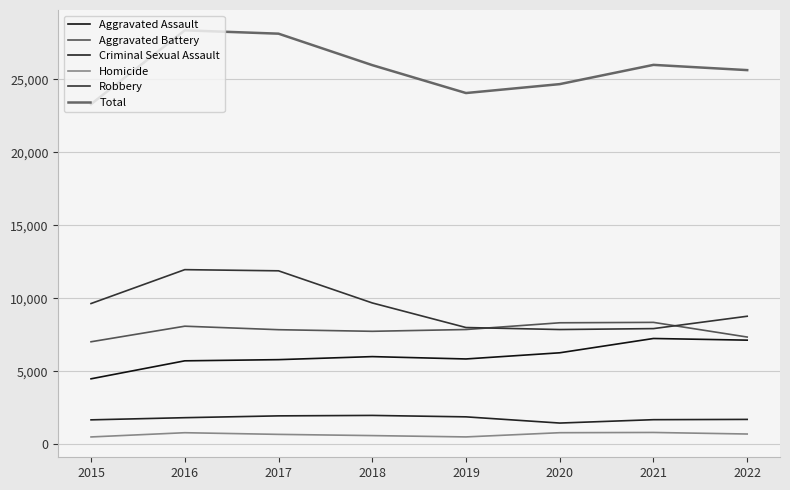

Does the chart display data point markers on the line(s)?

No